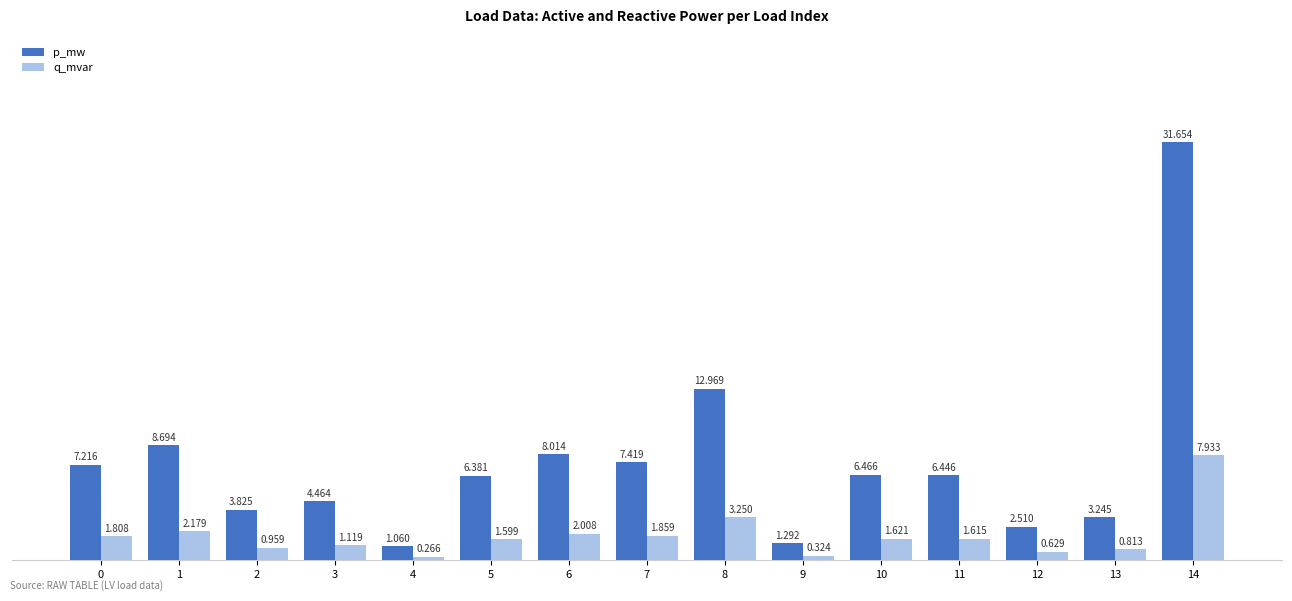

The p_mw series shows 0.0 at 10. True or false?

True